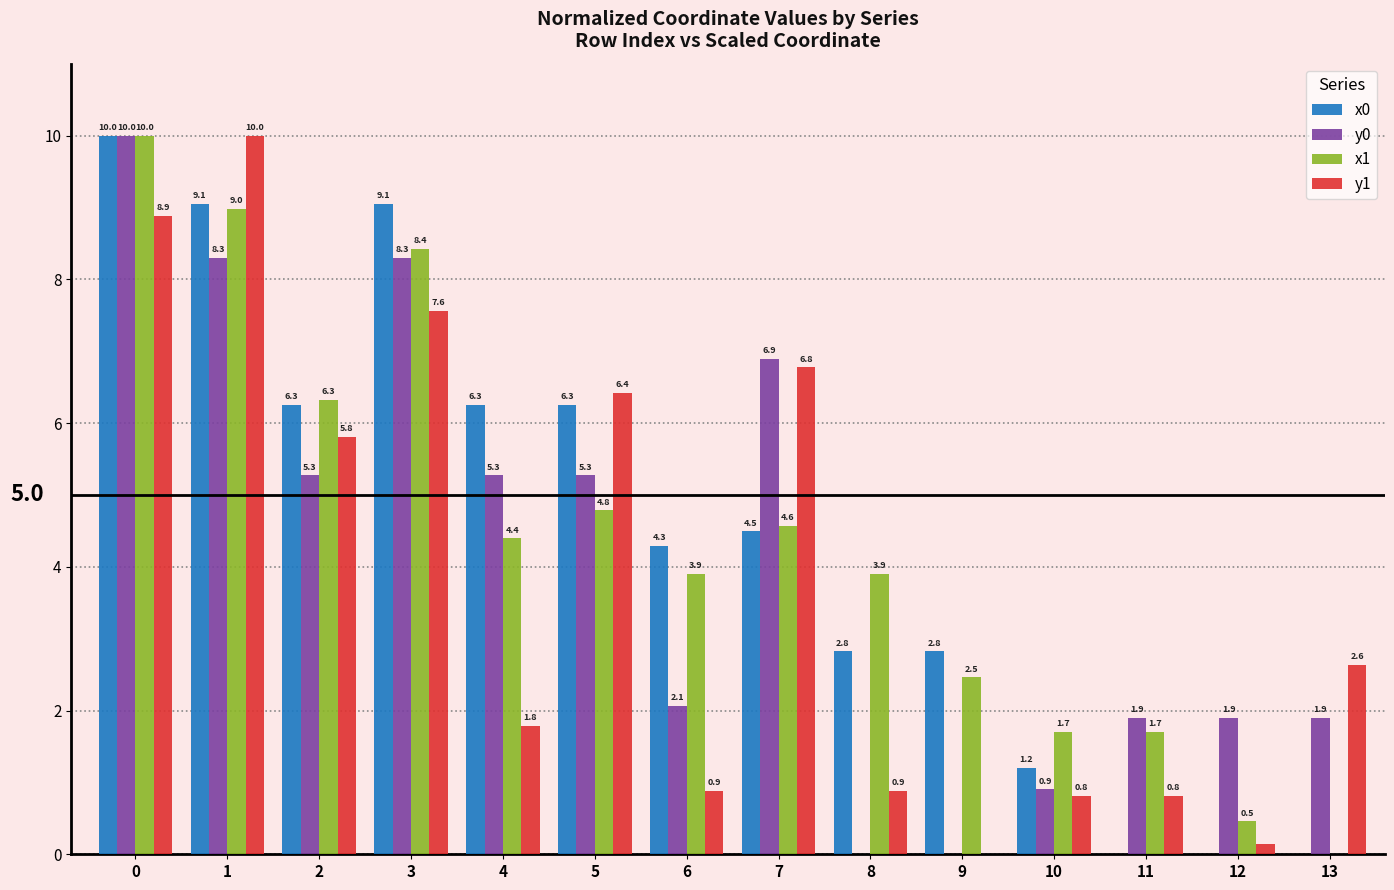

Are the bars horizontal?

No